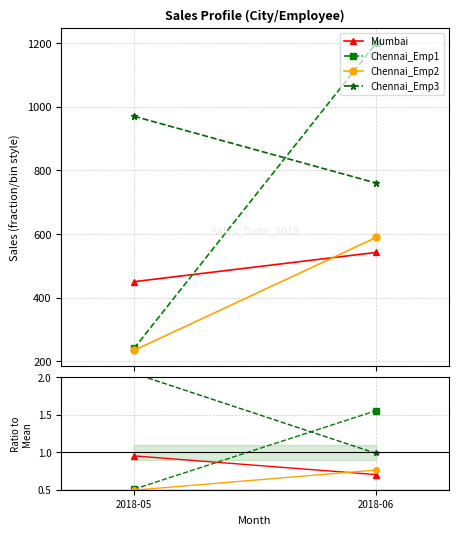

How many categories are shown in the chart?

2